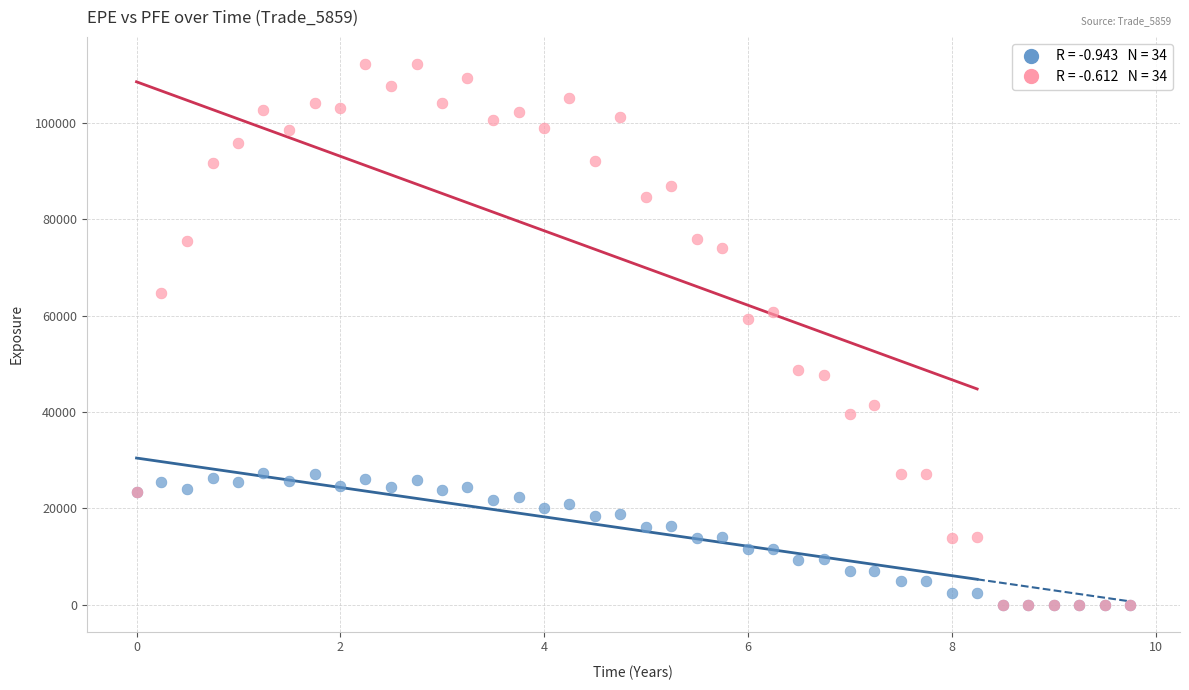

Across all series, what Y value is closest to 56119?

59379.9